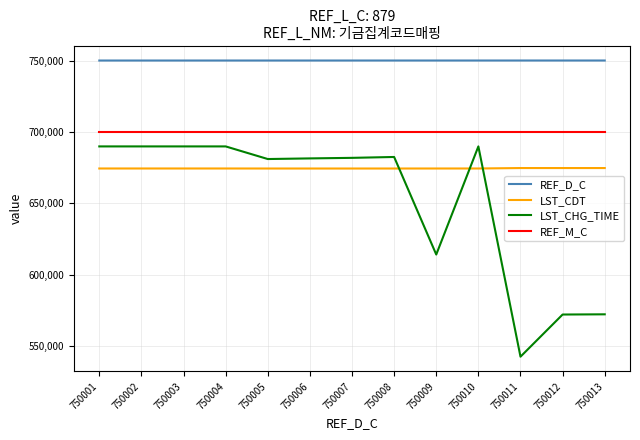

True or false: REF_M_C and LST_CHG_TIME cross at least once.

False